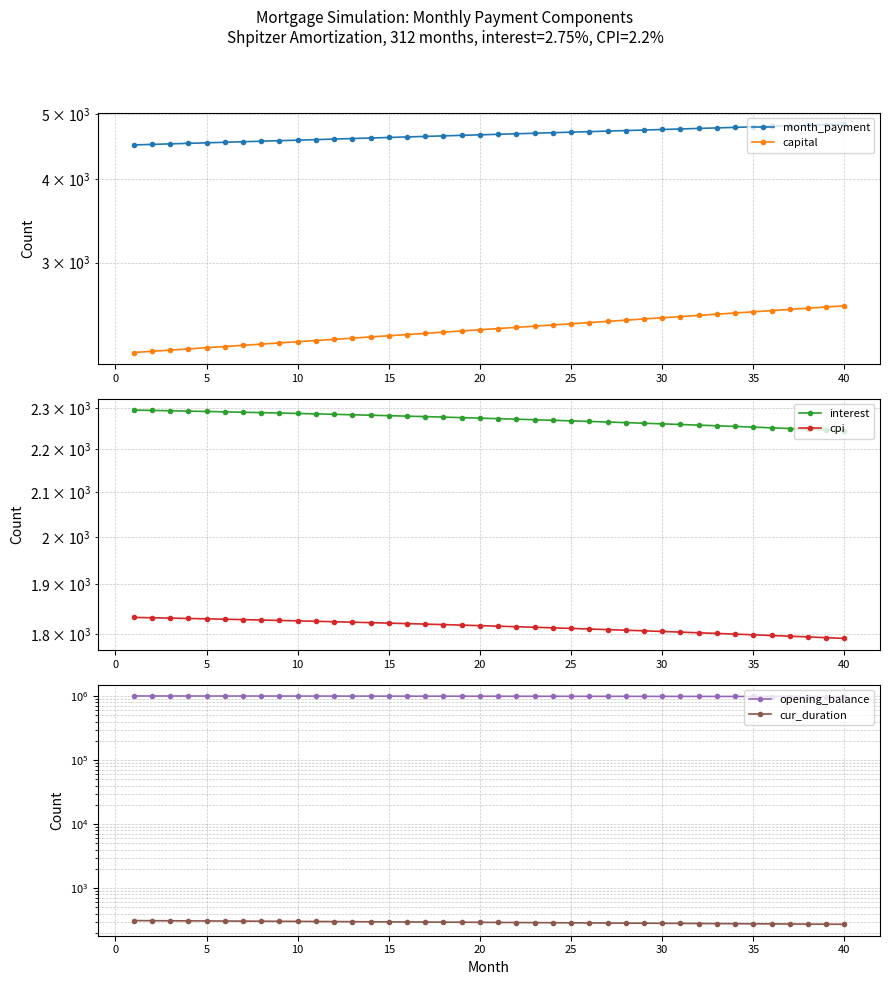

What is the average value of the interest series?

2273.5